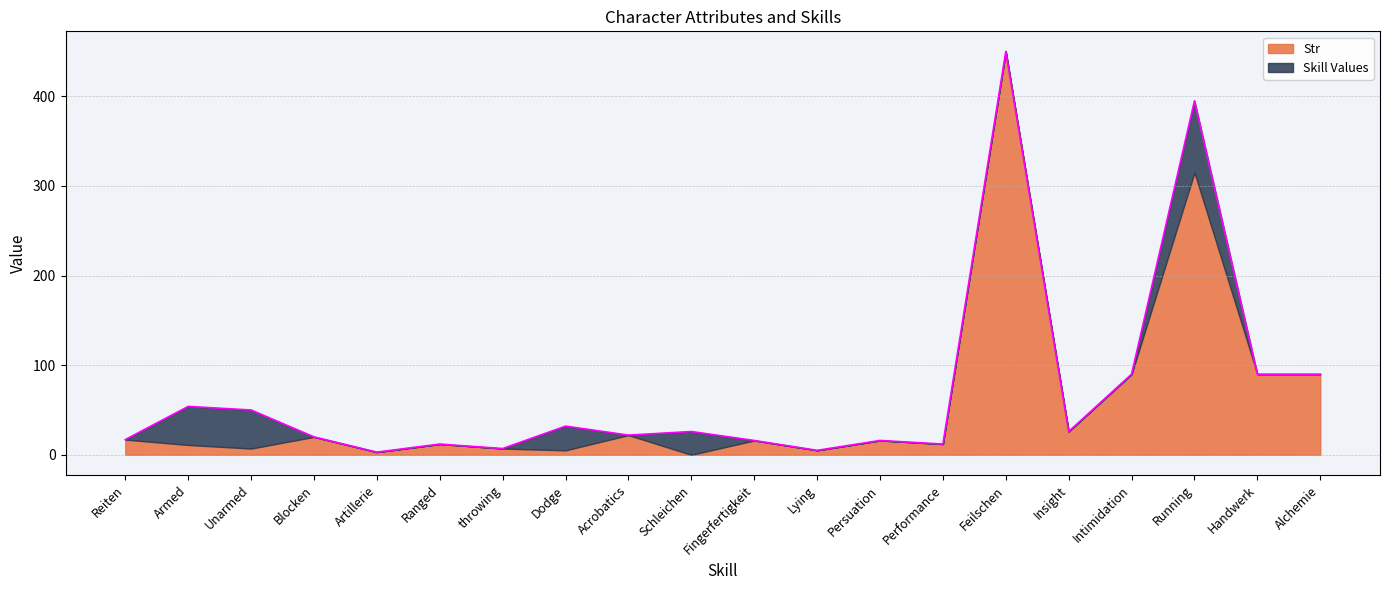

Rank the categories by value from lowest to highest.

Artillerie, Lying, throwing, Ranged, Performance, Fingerfertigkeit, Persuation, Reiten, Blocken, Acrobatics, Schleichen, Insight, Dodge, Unarmed, Armed, Intimidation, Handwerk, Alchemie, Running, Feilschen